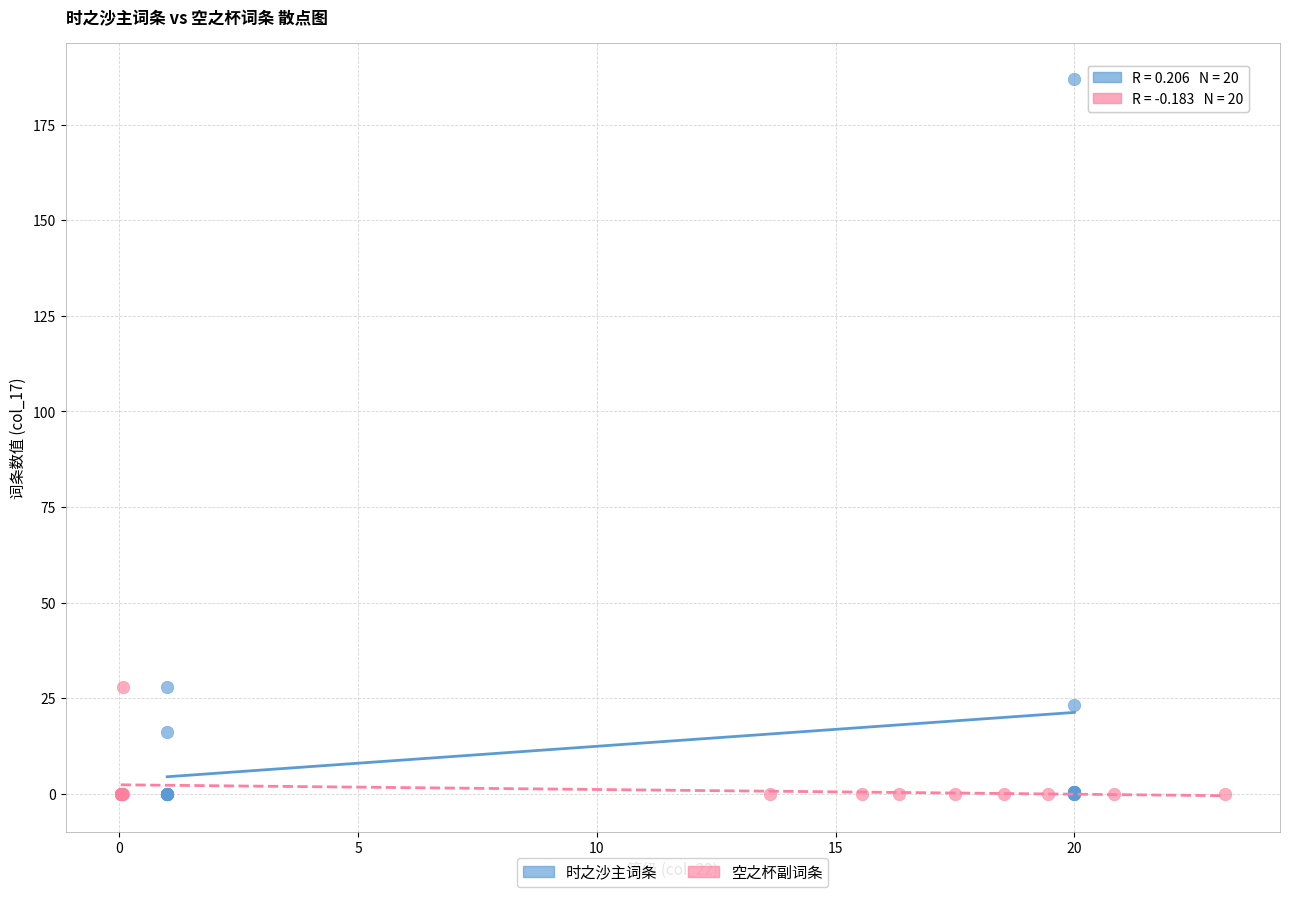

Which series has the largest Y range (max minus min)?

时之沙主词条